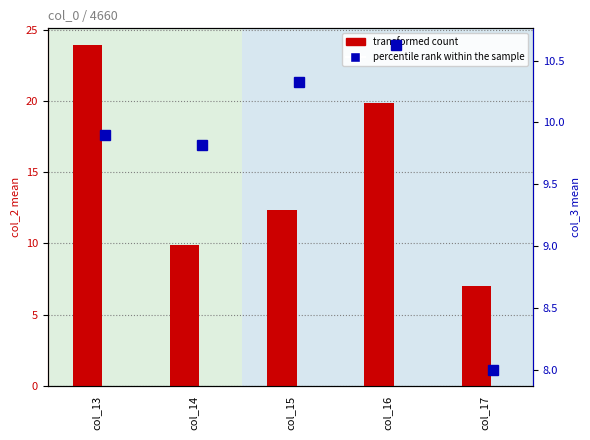

Does the chart contain stacked bars?

No